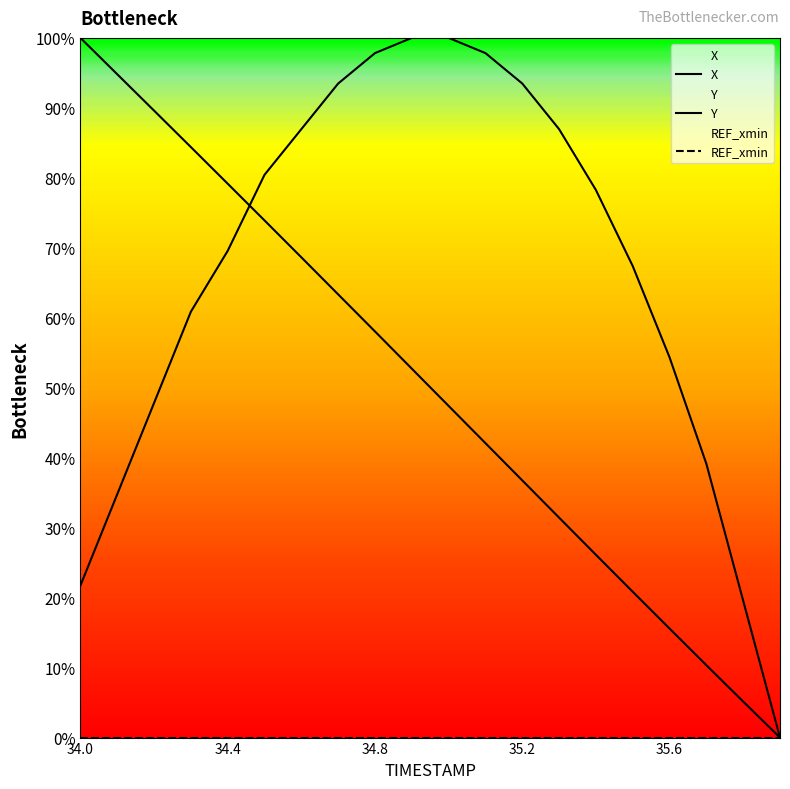

Is it true that X equals 42.0 at 35.6?

False